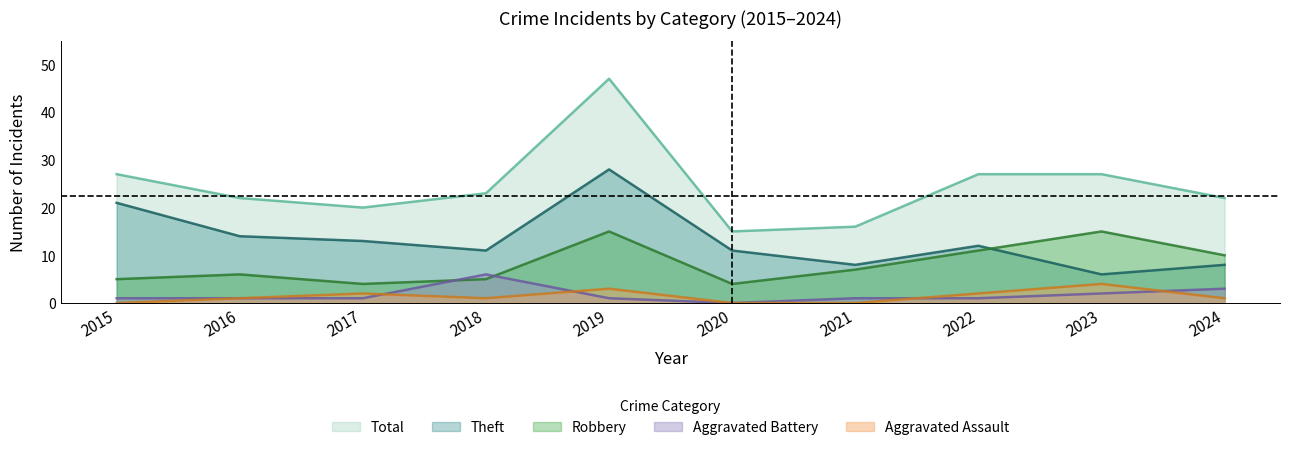

Which series changed the most between 2015 and 2023?

Theft